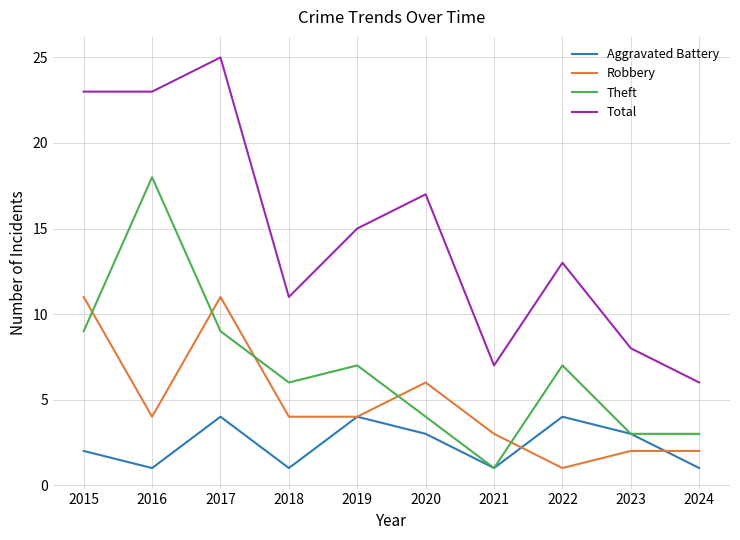

Reading left to right, list all the values displayed in this chart.

Aggravated Battery: 2015=2	2016=1	2017=4	2018=1	2019=4	2020=3	2021=1	2022=4	2023=3	2024=1
Robbery: 2015=11	2016=4	2017=11	2018=4	2019=4	2020=6	2021=3	2022=1	2023=2	2024=2
Theft: 2015=9	2016=18	2017=9	2018=6	2019=7	2020=4	2021=1	2022=7	2023=3	2024=3
Total: 2015=23	2016=23	2017=25	2018=11	2019=15	2020=17	2021=7	2022=13	2023=8	2024=6